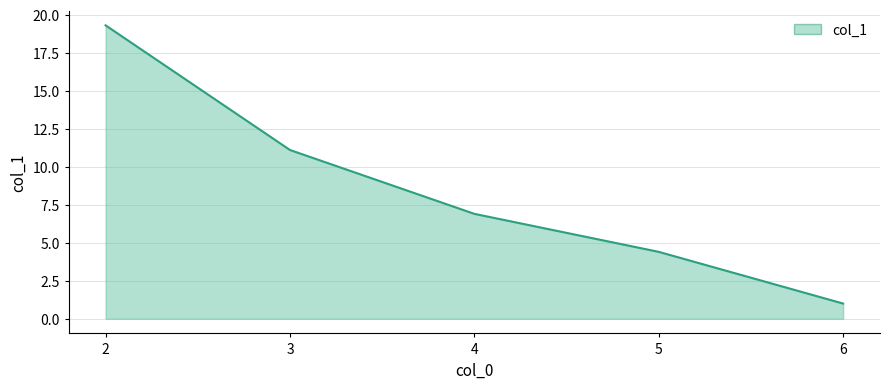

What is the change in value from 3 to 5?

-6.7